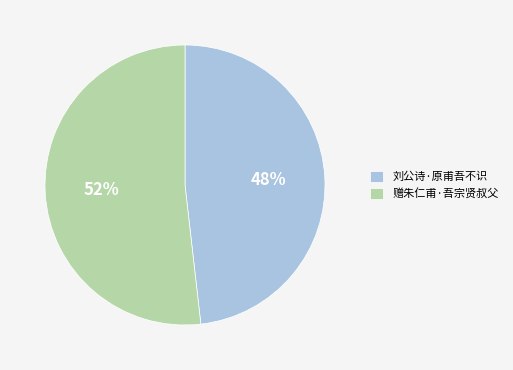

What is the ratio of the value at 刘公诗·原甫吾不识 to the value at 赠朱仁甫·吾宗贤叔父?

0.9